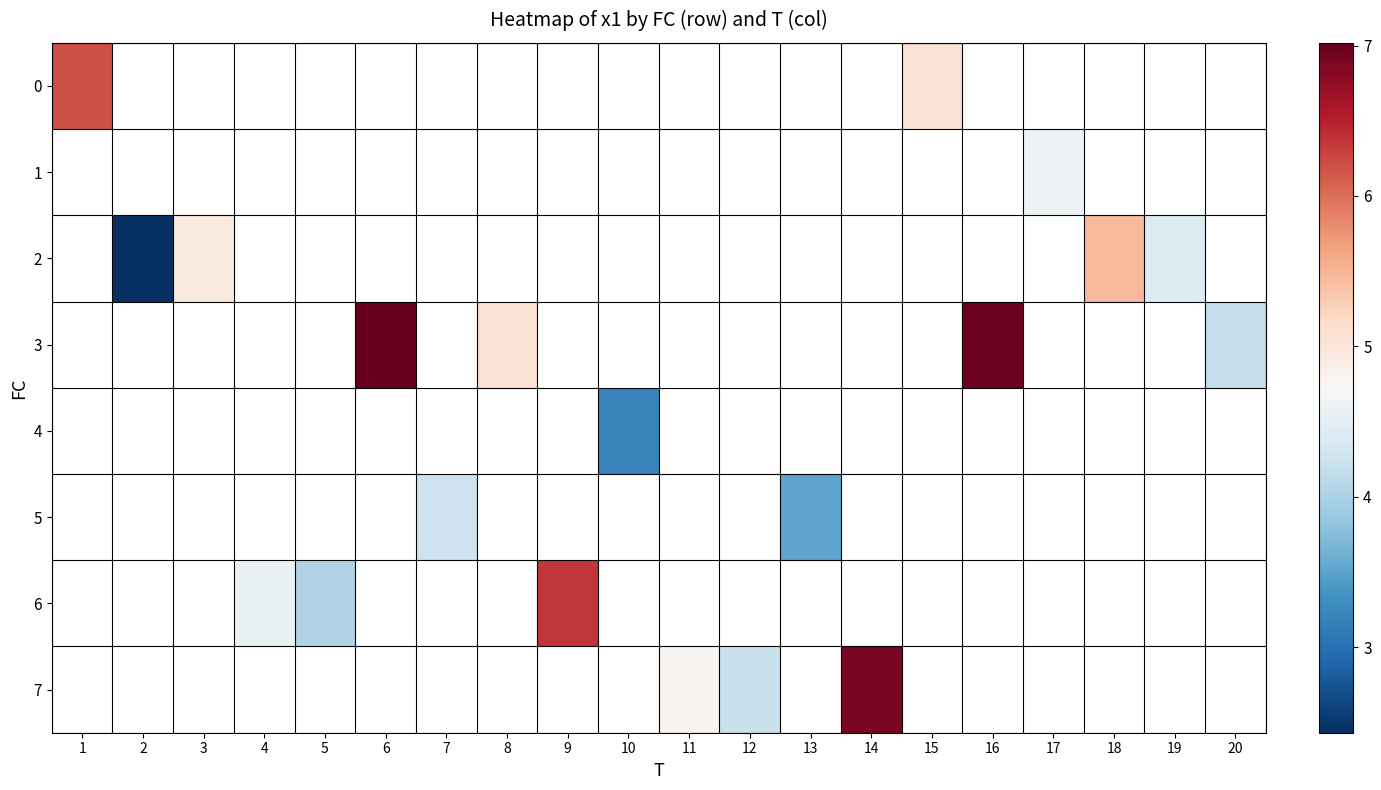

Count the number of categories in the chart.

20